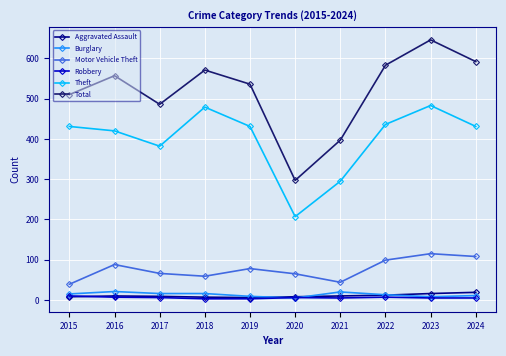

Which series has the largest range (max minus min)?

Total